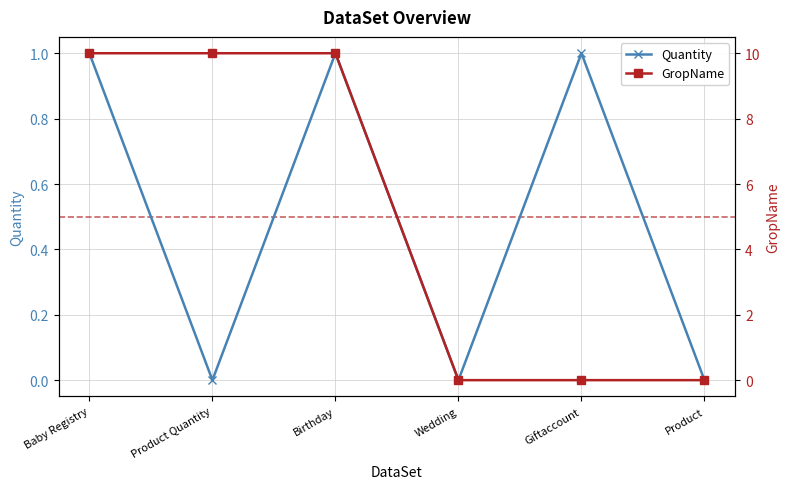

What value does the Quantity series have at Baby Registry?

1